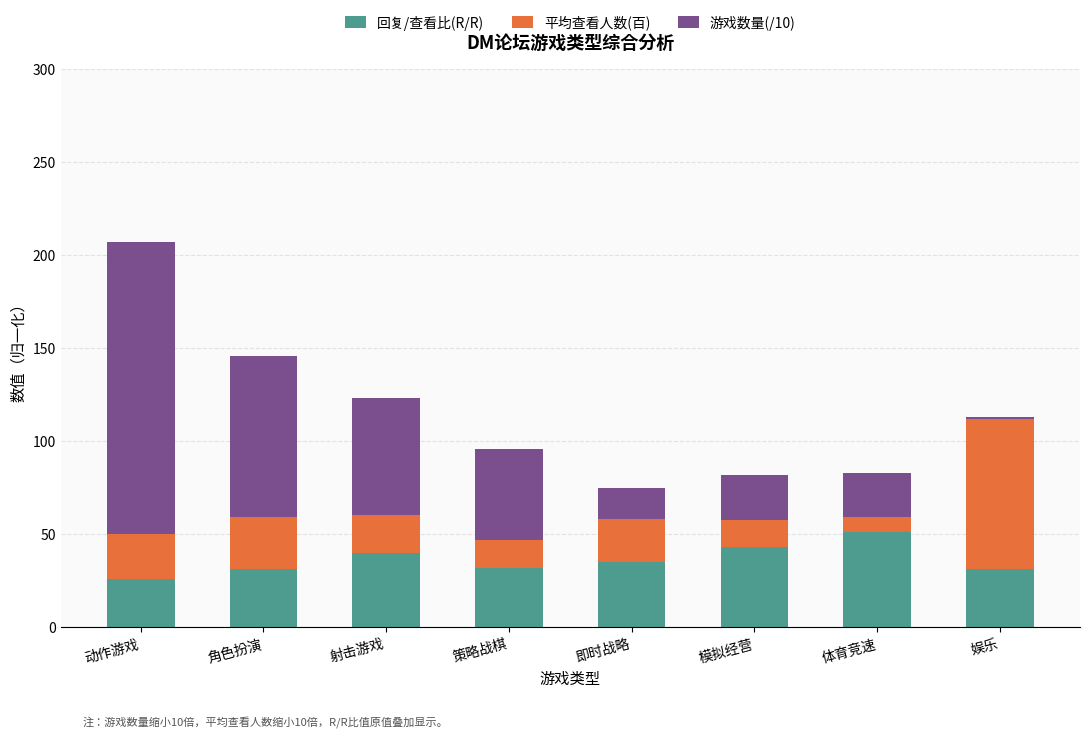

What is the maximum value for 回复/查看比(R/R)?

51.0